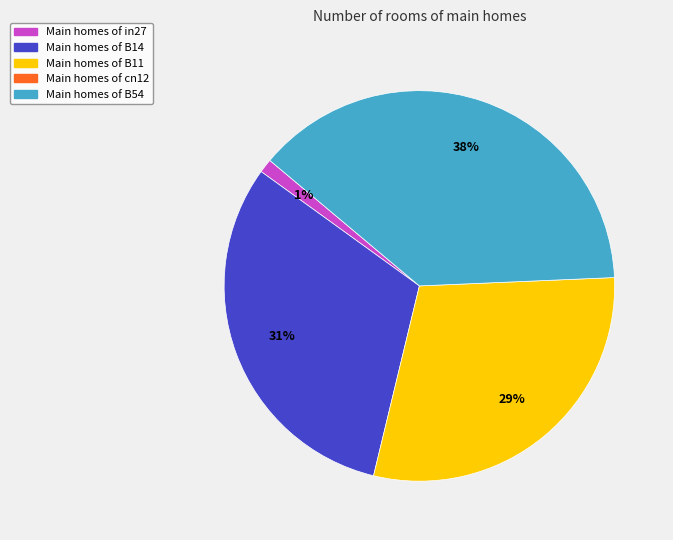

How many segments does this pie chart have?

4